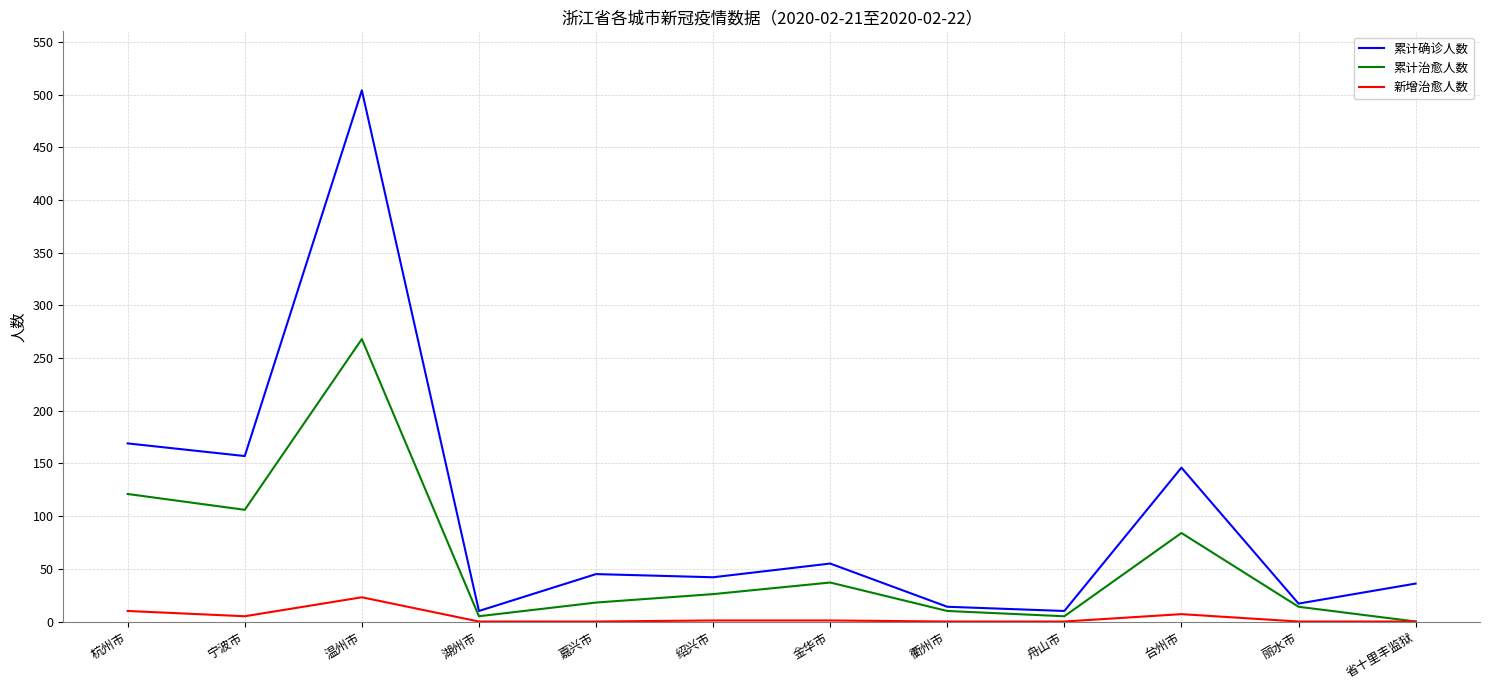

What is the sum of all 累计治愈人数 values?

694